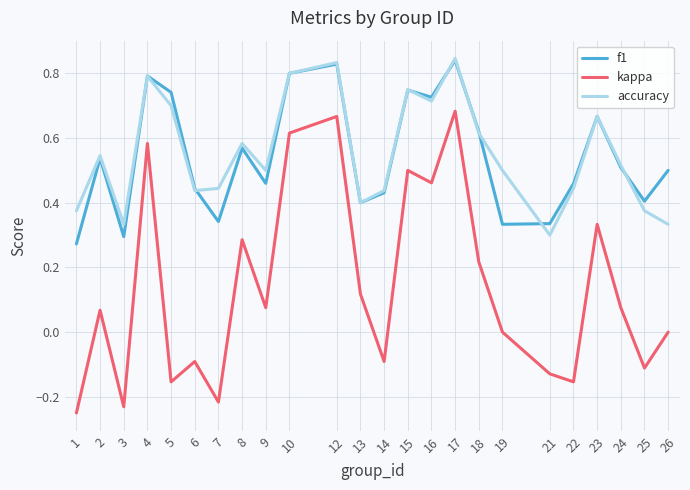

True or false: kappa has a value of 0.4 at 18.

False